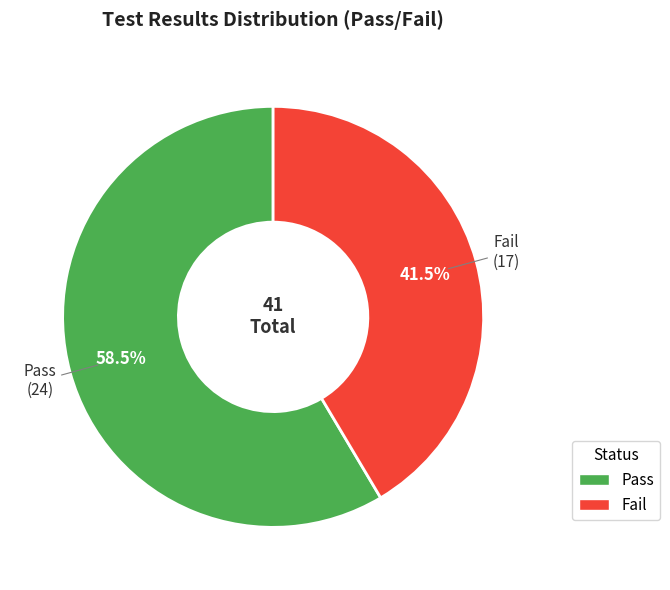

What is the ratio of the value at Fail to the value at Pass?

0.7